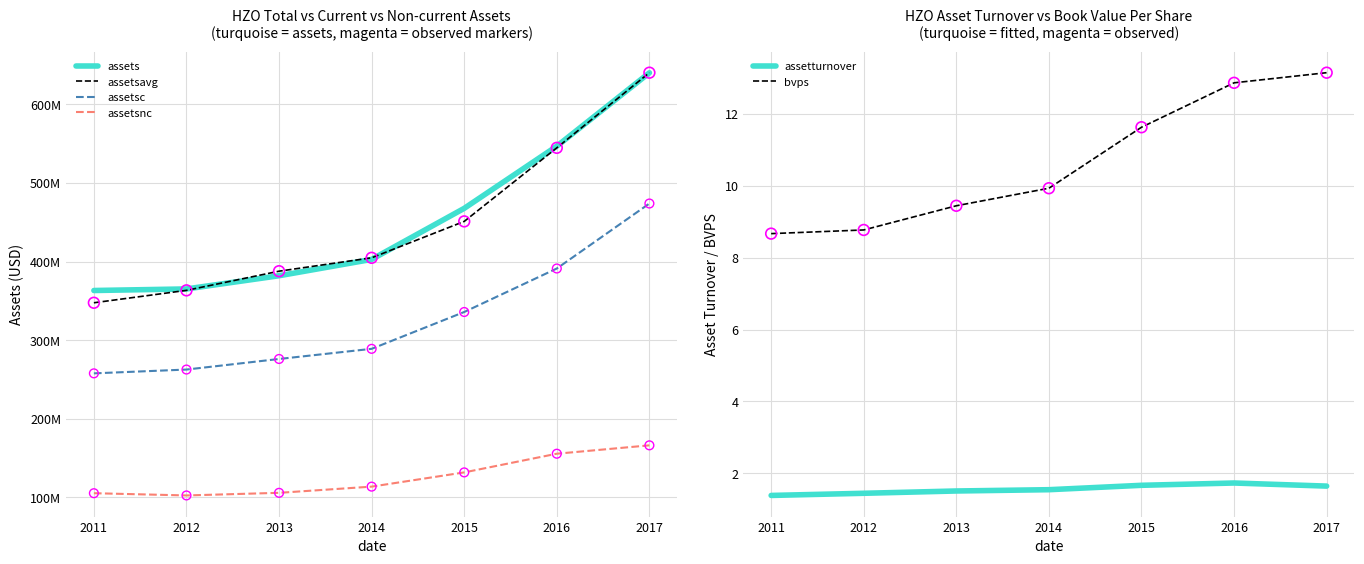

Is the value of assetsavg at 2015 greater than the value of assetsc at 2011?

Yes